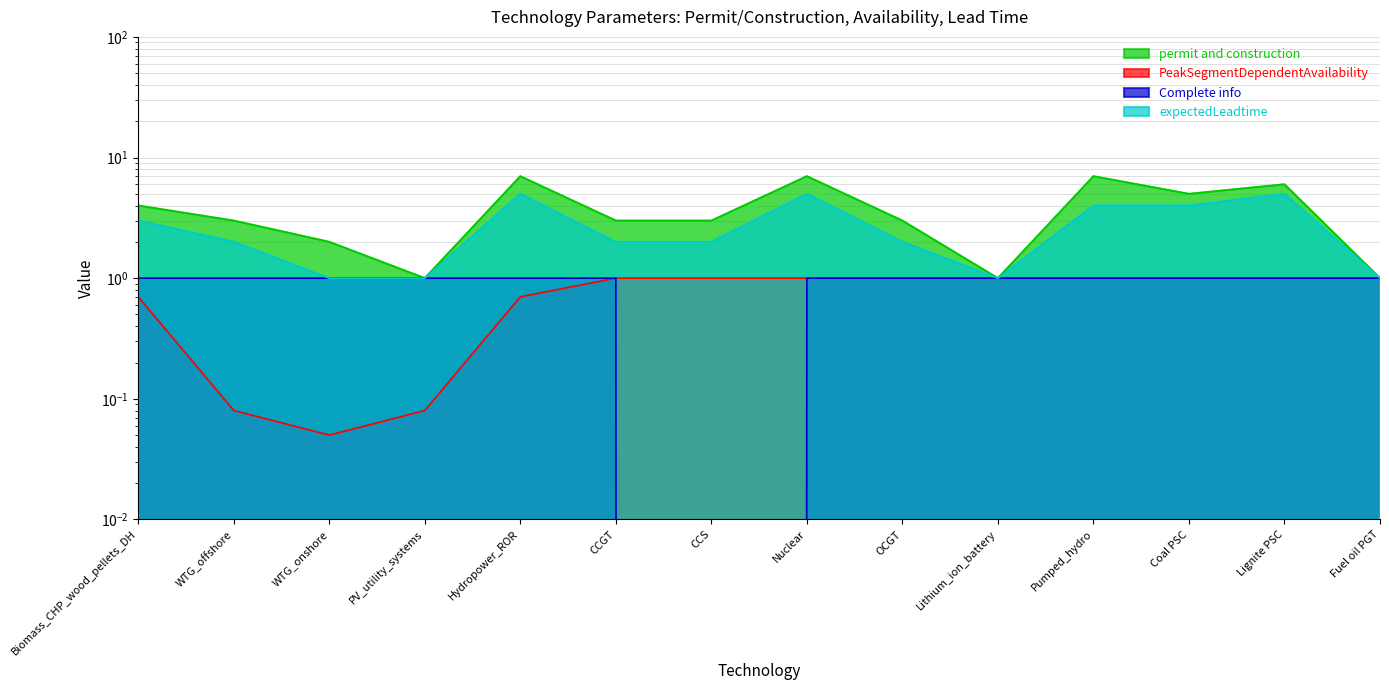

What position from the right is Lignite PSC?

2